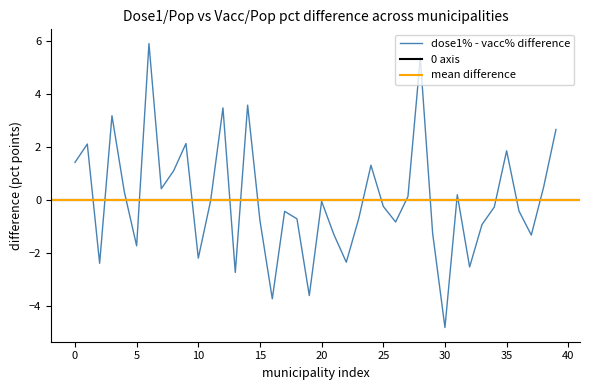

Is it true that the value at 17 is -0.4?

True